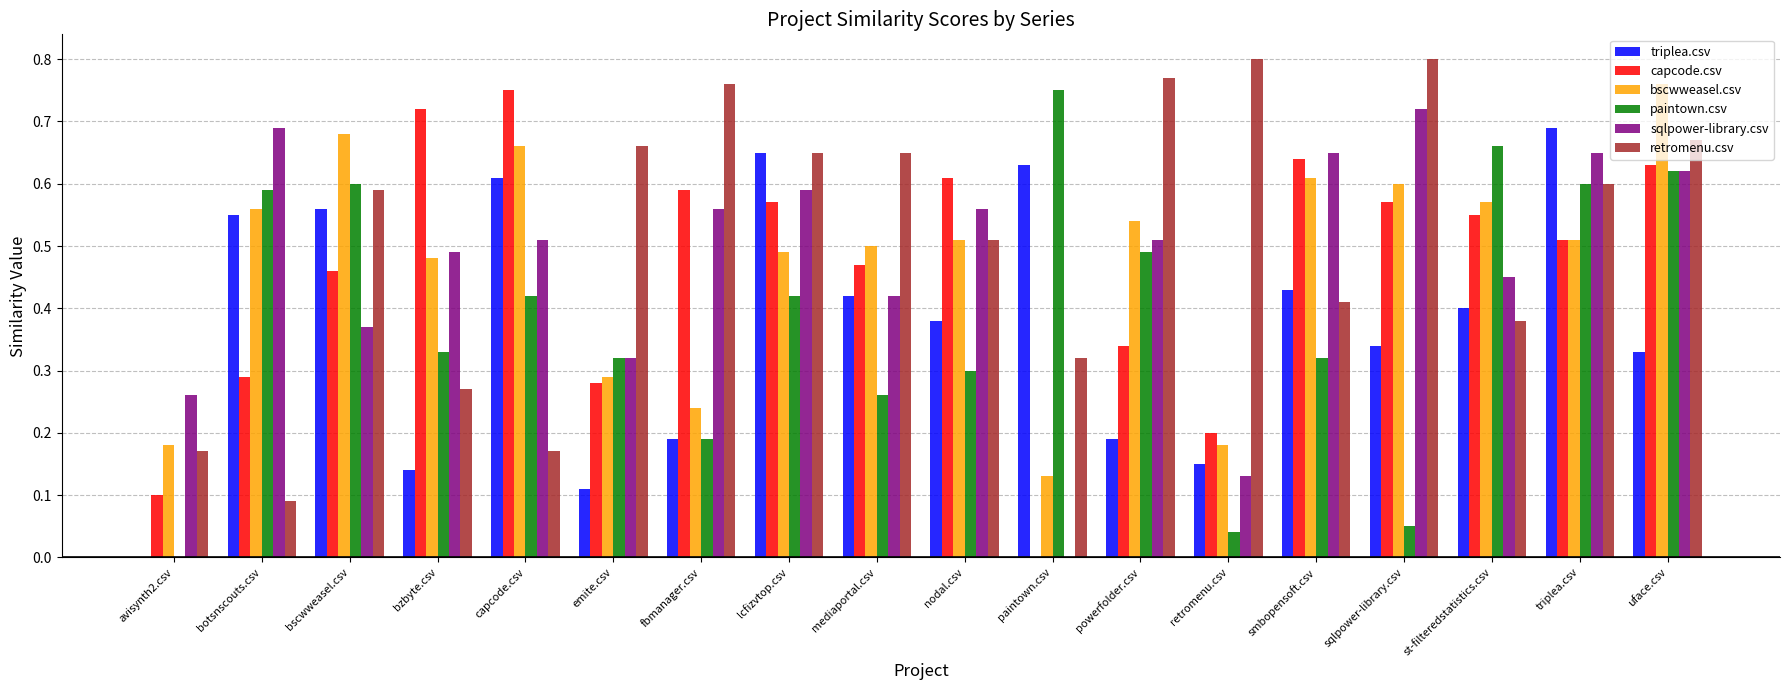

The value of sqlpower-library.csv at avisynth2.csv is 0.3. True or false?

True